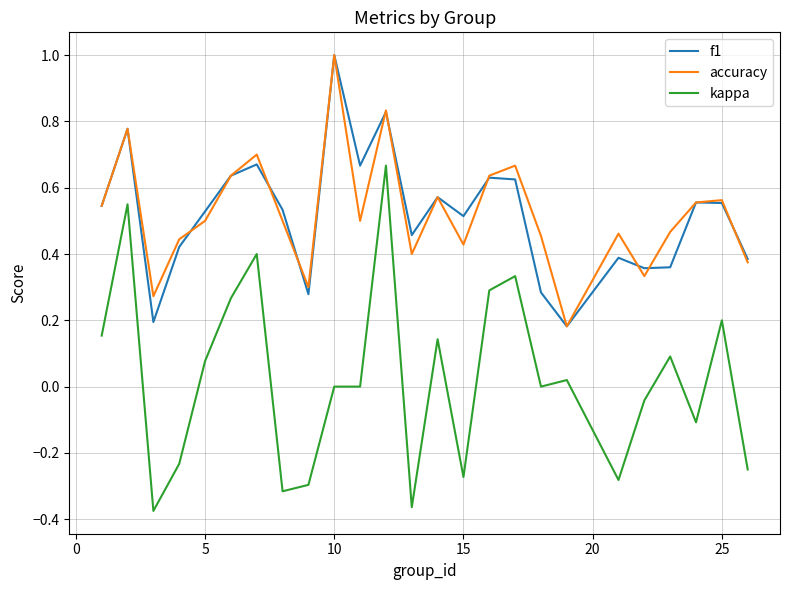

Which series has the largest range (max minus min)?

kappa